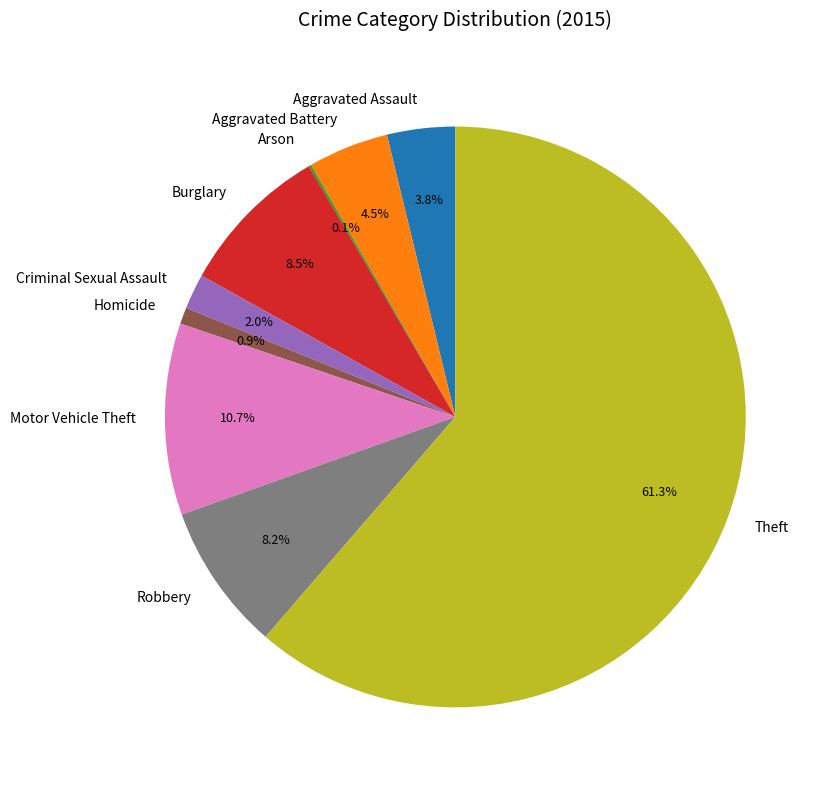

To the nearest percent, what percentage of the pie is Motor Vehicle Theft?

11%